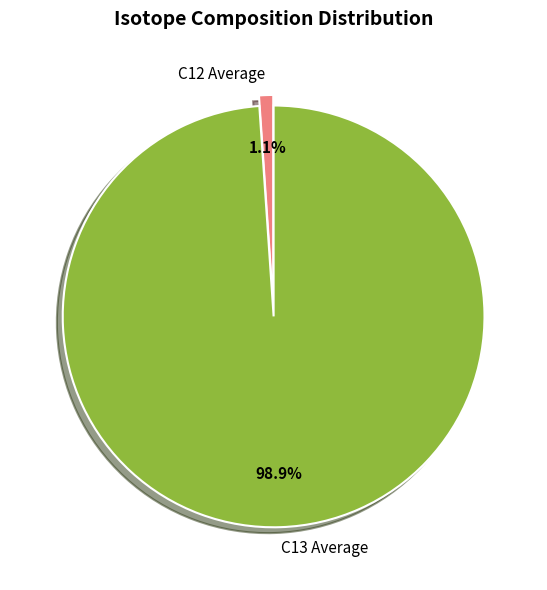

Rank the categories by value from lowest to highest.

C12 Average, C13 Average